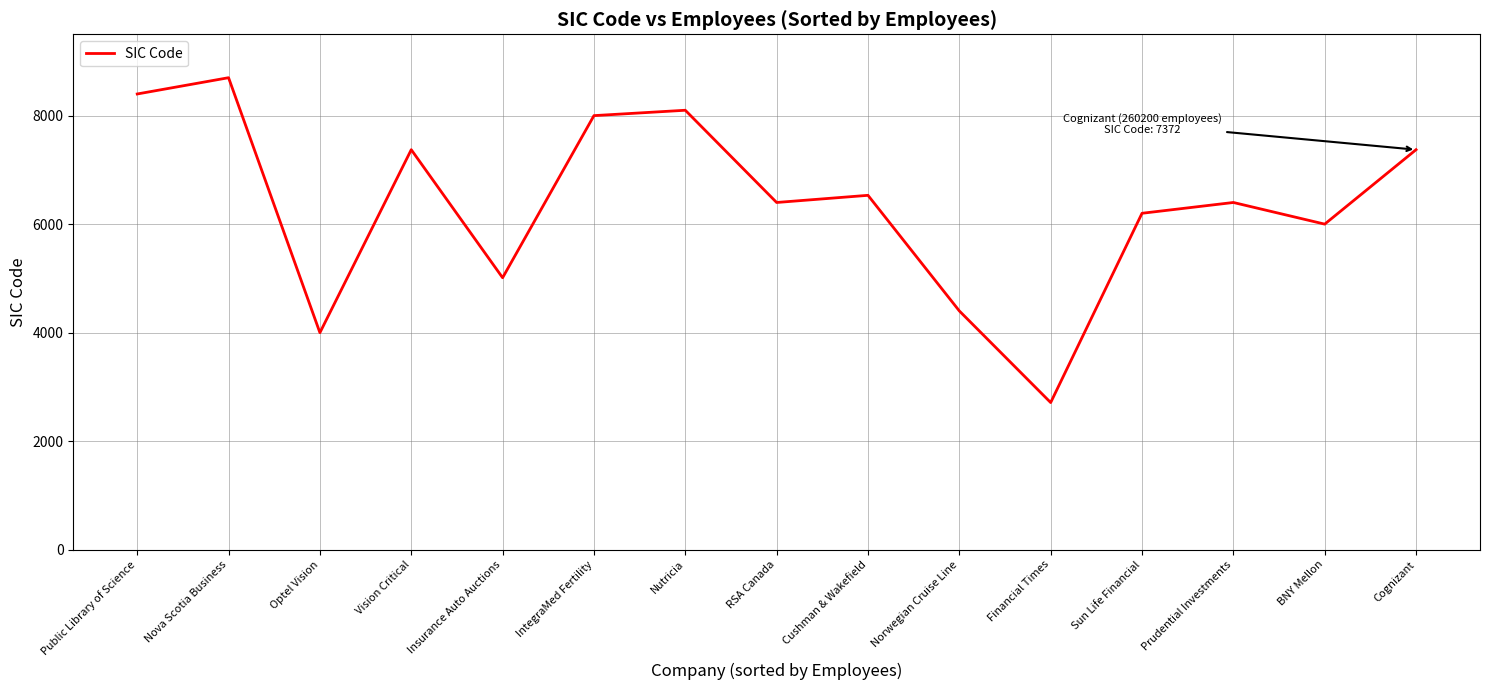

Where is the data nearest to the value 5705?

BNY Mellon